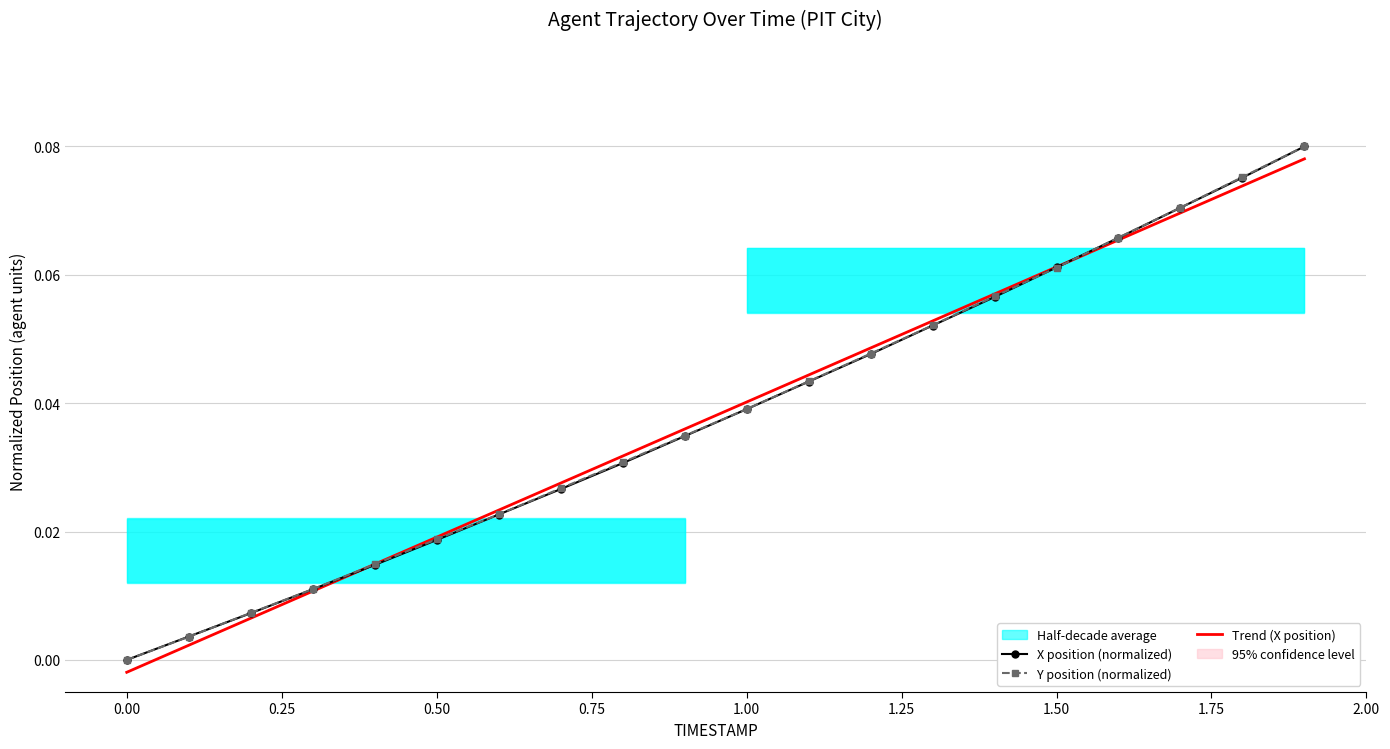

What is the sum of the Trend (X position) values at 2.00 and 0.75?

0.1